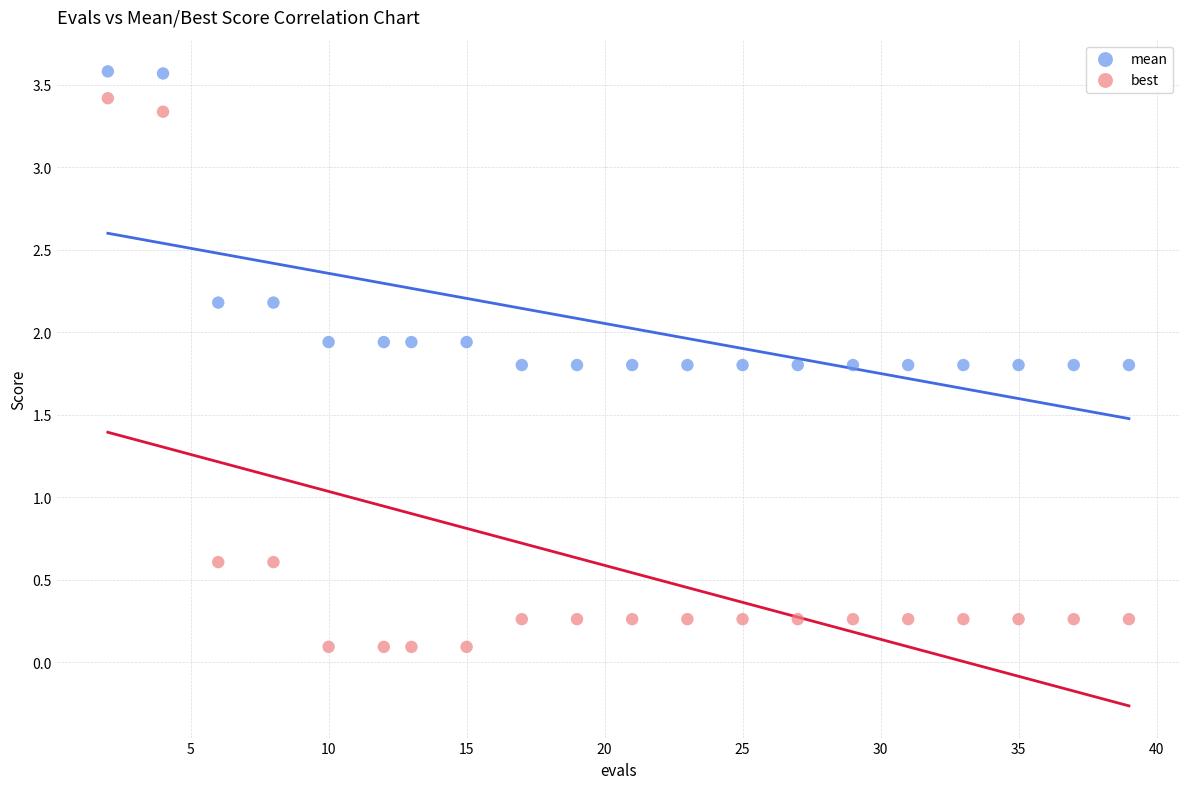

Across all data points, what is the range of X values (max minus min)?

37.0